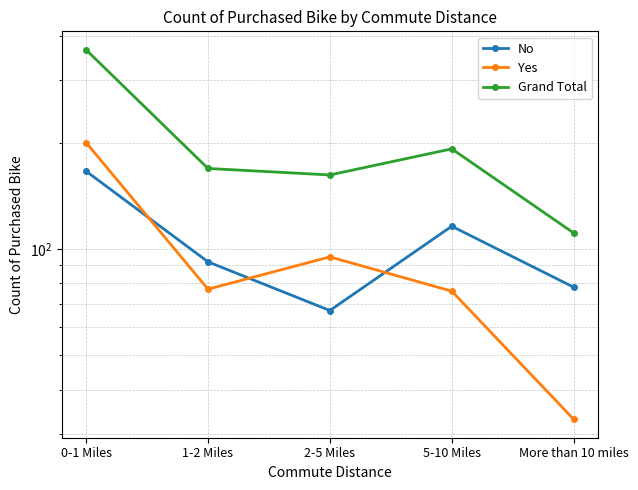

What is the difference between the highest and lowest values at 0-1 Miles?

200